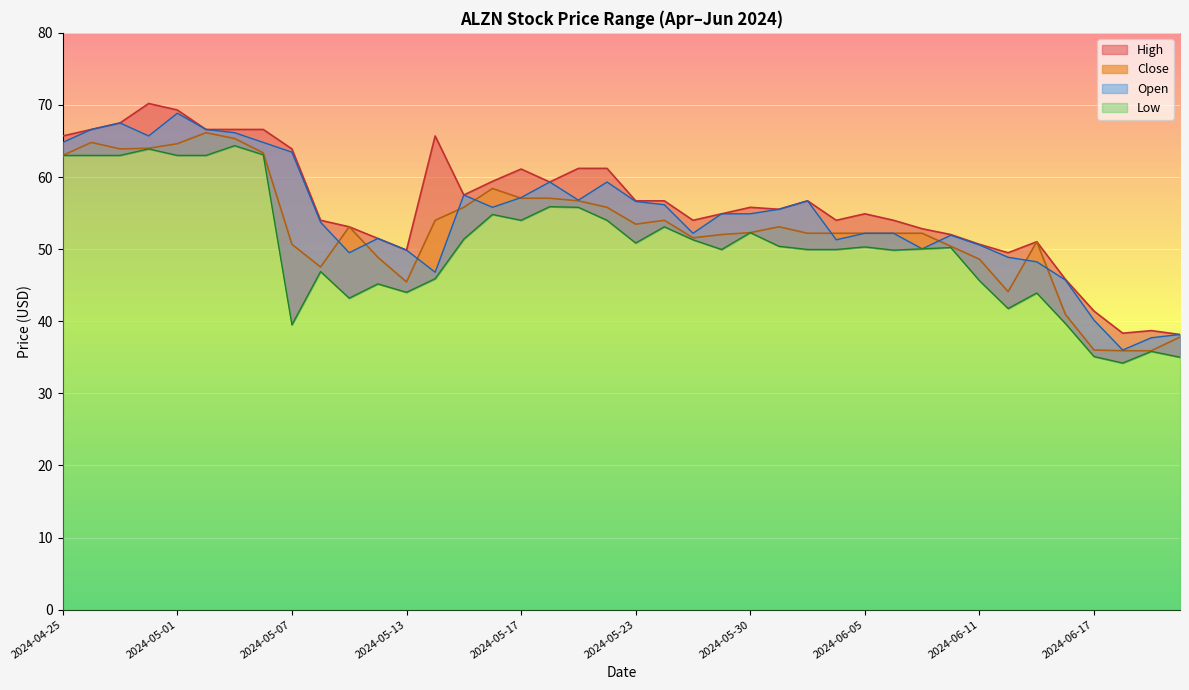

How many distinct data groups are displayed?

4